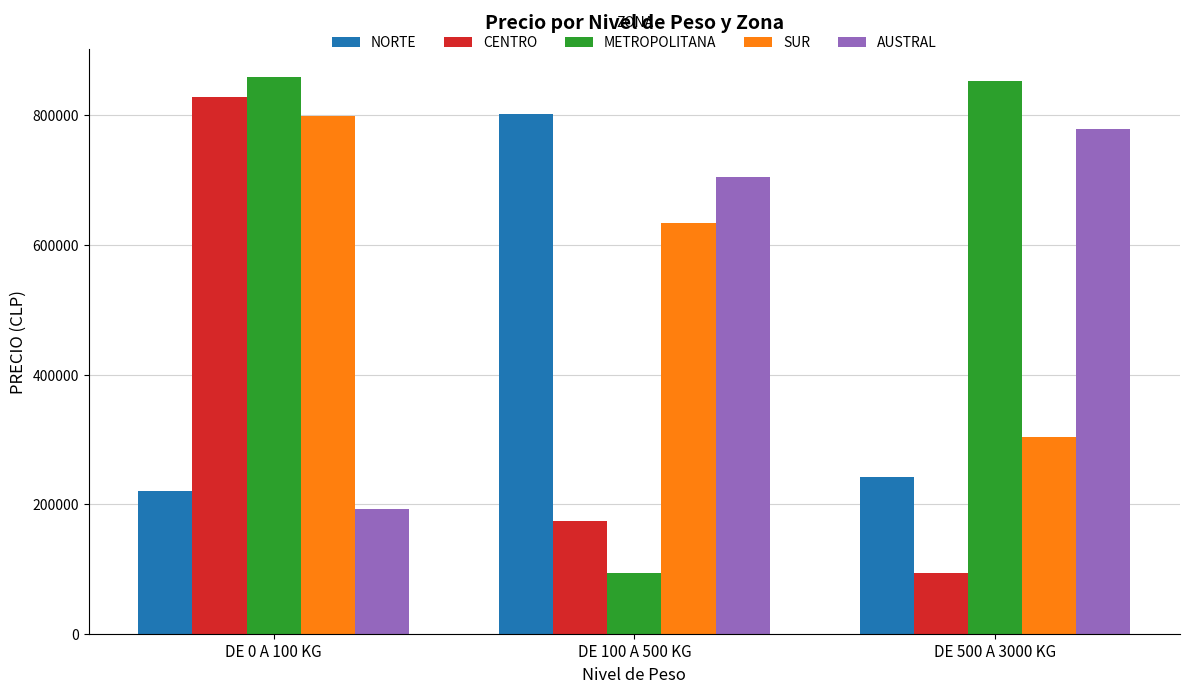

Which series has the largest total across all categories?

METROPOLITANA